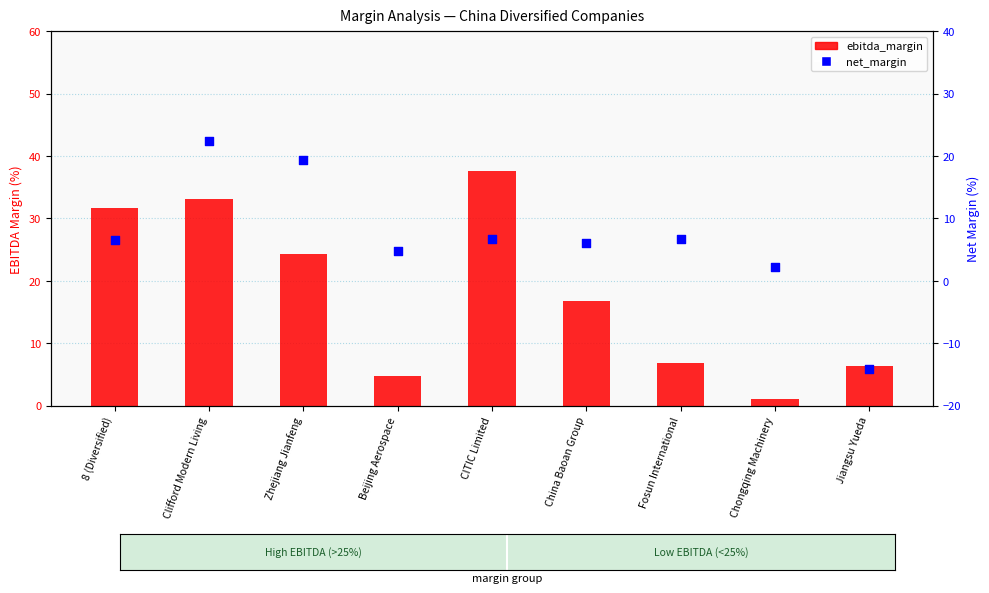

Is the value of ebitda_margin at Clifford Modern Living greater than the value of net_margin at 8 (Diversified)?

Yes